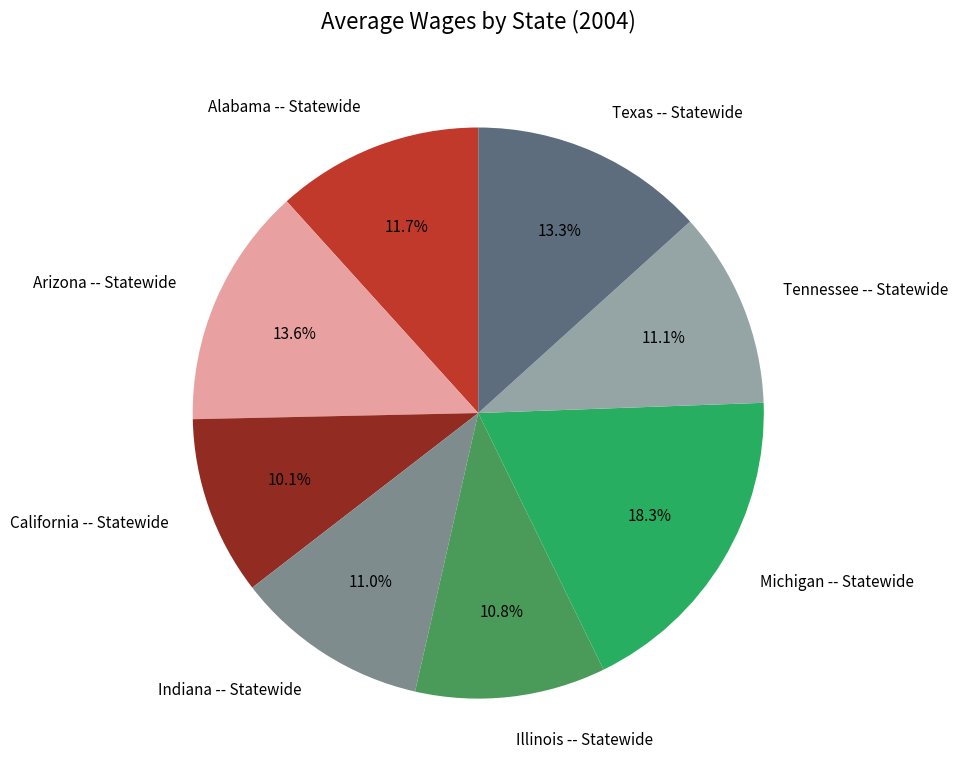

Which category has the smallest portion of the pie?

California -- Statewide